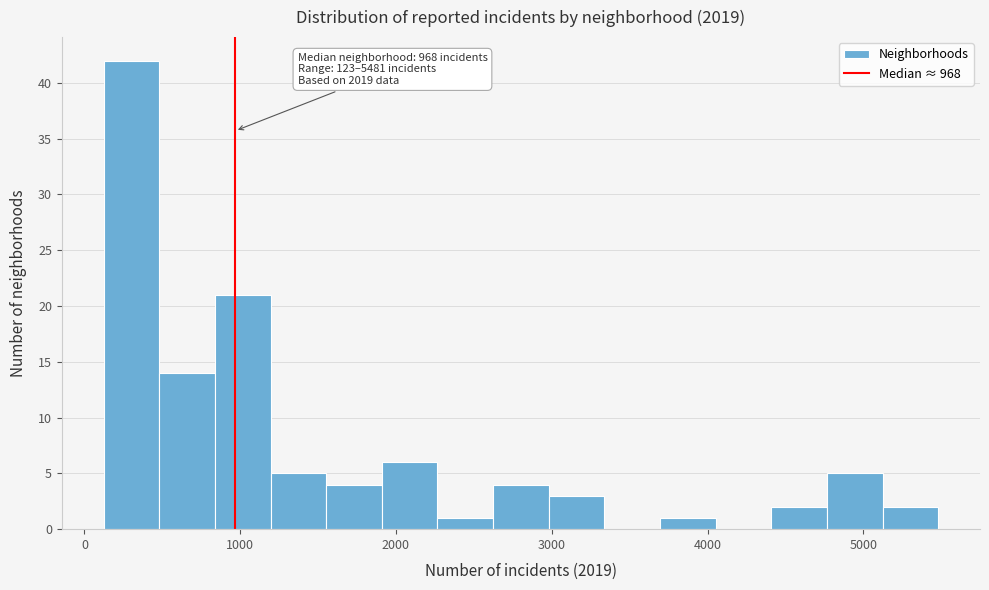

Read against the x-axis, roughly where is the centre of the tallest bar?

300